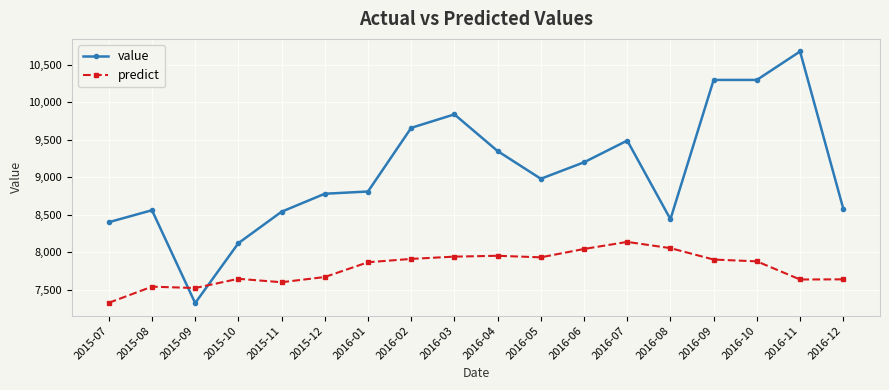

What is the value of the value point at the 12th from the left?

9200.0